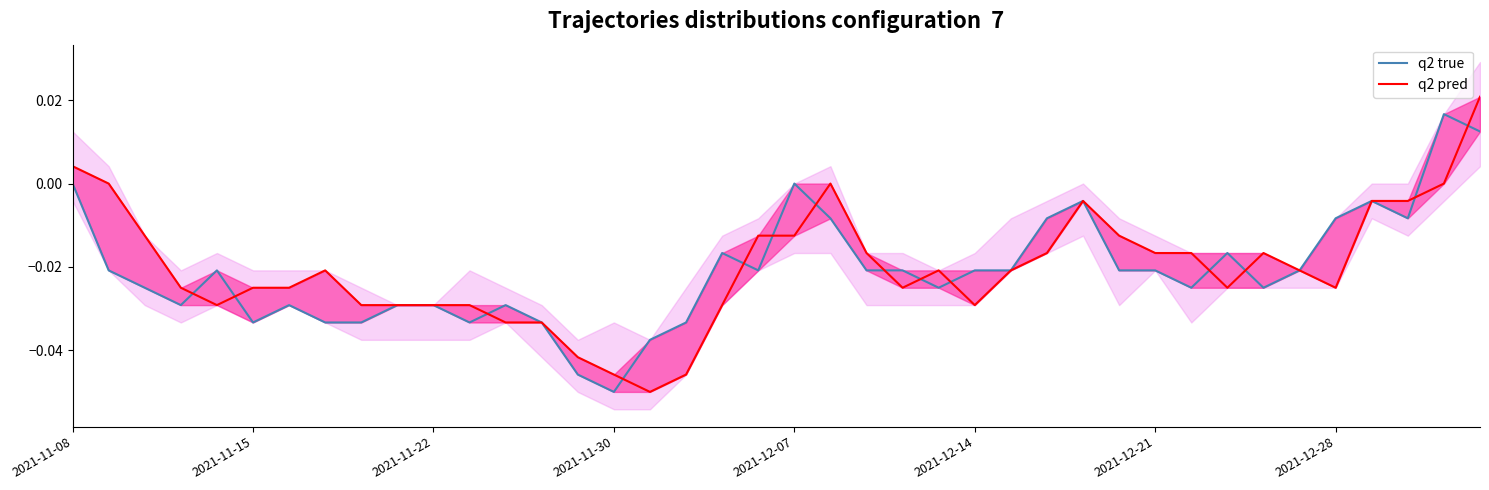

After their last crossing, which series has the higher values: q2 true or q2 pred?

q2 pred